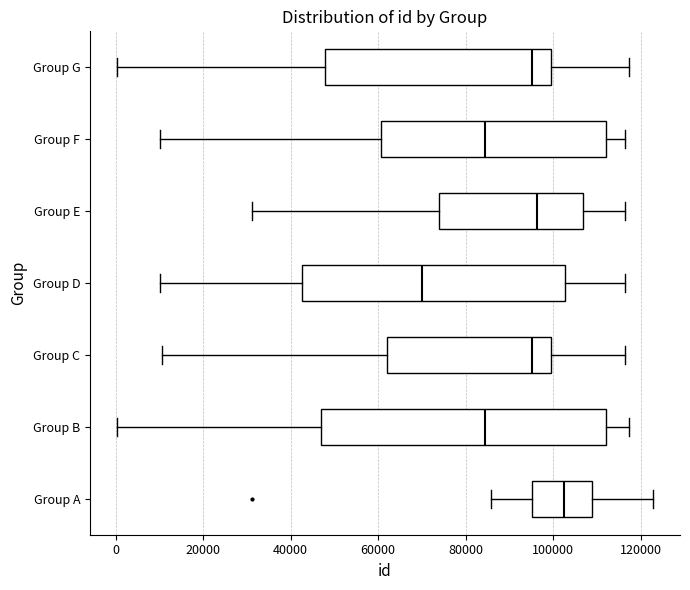

Reading bottom to top, read every box against the x-axis: the position of its median line, the range the box covers, and the ends of its whiskers. The values are not printed on the chart, so give them approximately, as read against the axis.

Group A: median 102000, box 96000 to 108000, whiskers 86000 to 122000
Group B: median 84000, box 46000 to 112000, whiskers 0 to 118000
Group C: median 96000, box 62000 to 100000, whiskers 10000 to 116000
Group D: median 70000, box 42000 to 102000, whiskers 10000 to 116000
Group E: median 96000, box 74000 to 106000, whiskers 32000 to 116000
Group F: median 84000, box 60000 to 112000, whiskers 10000 to 116000
Group G: median 96000, box 48000 to 100000, whiskers 0 to 118000